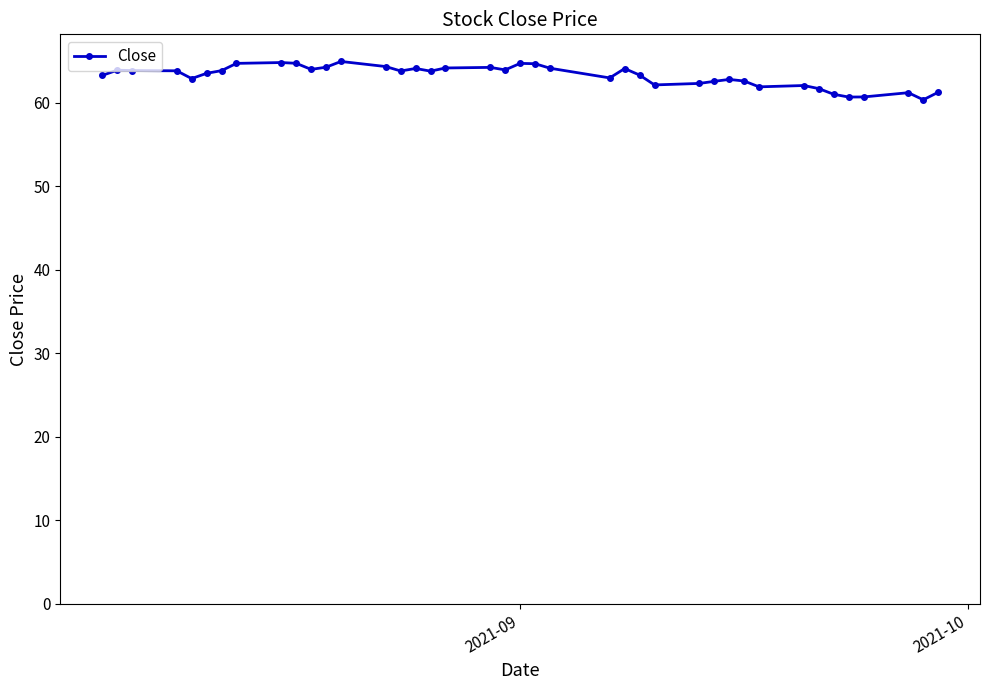

What is the difference between the maximum and second lowest values?

4.3